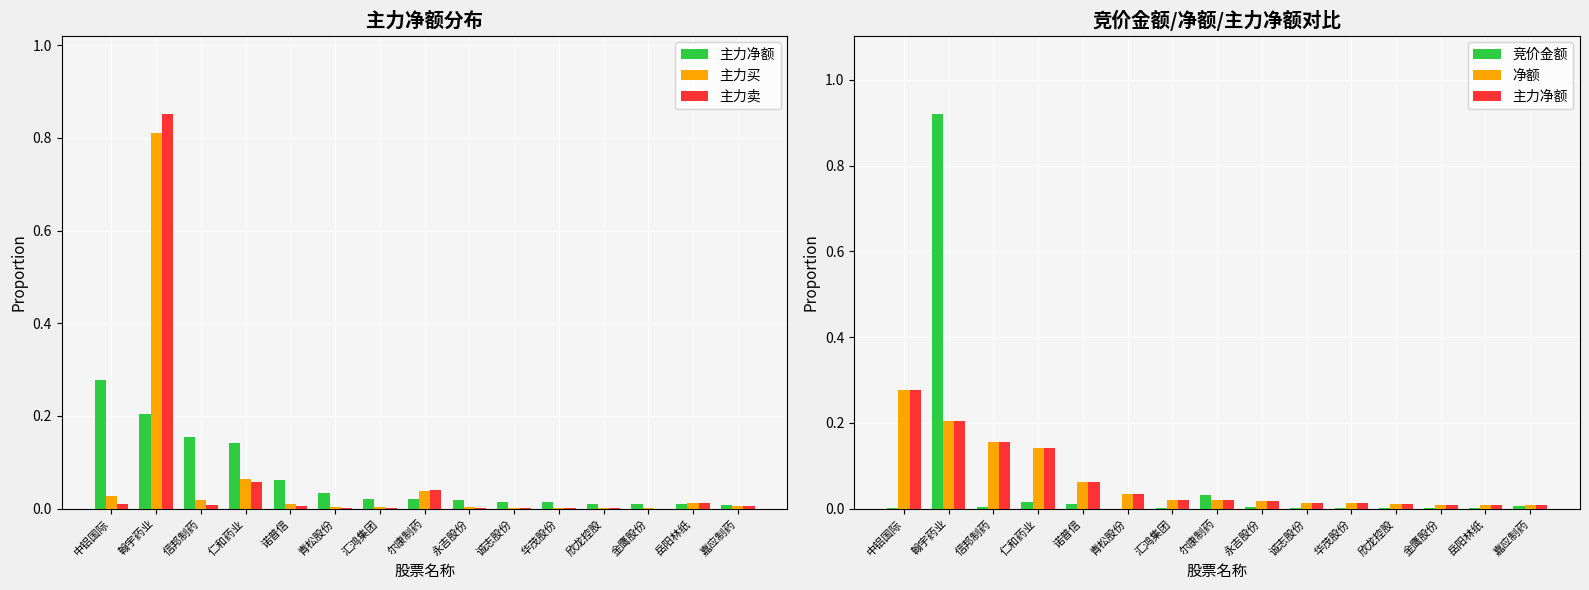

Where is 主力卖 nearest to the value 0?

金鹰股份